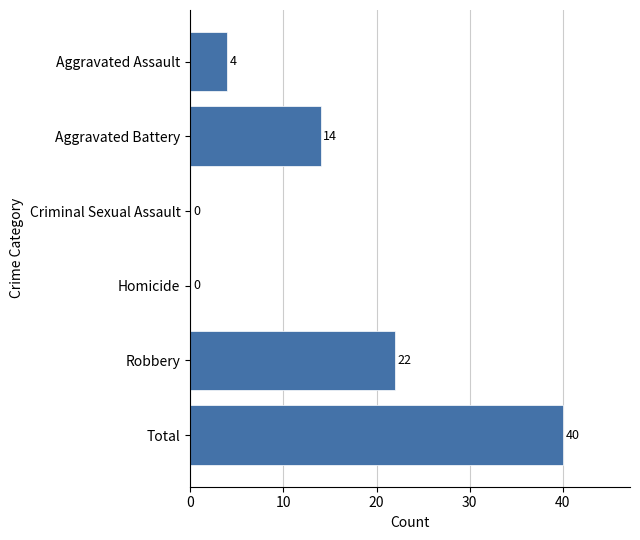

Which has a higher value, Robbery or Homicide?

Robbery